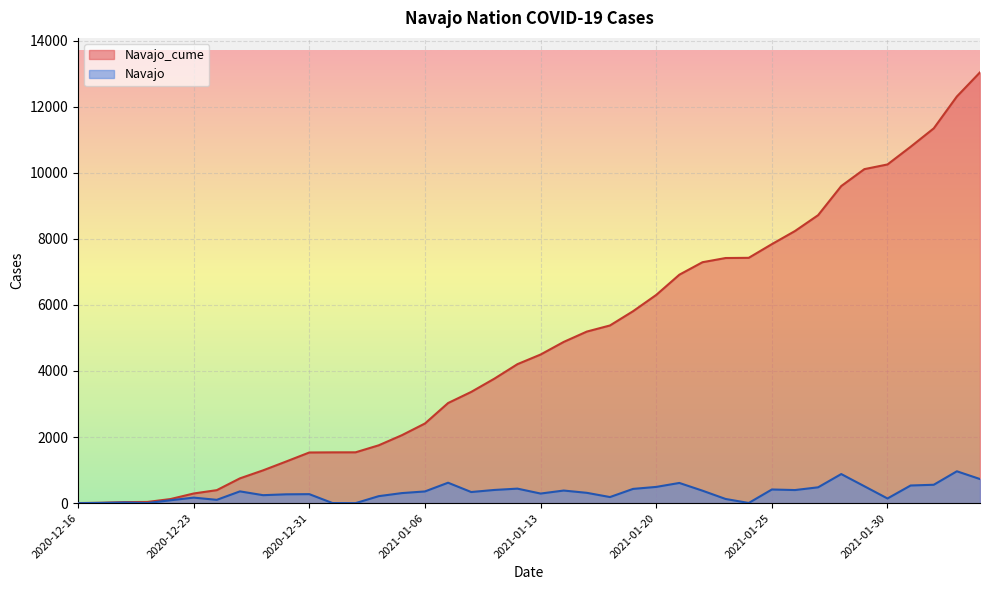

The Navajo series shows 197 at 2021-01-23. True or false?

False